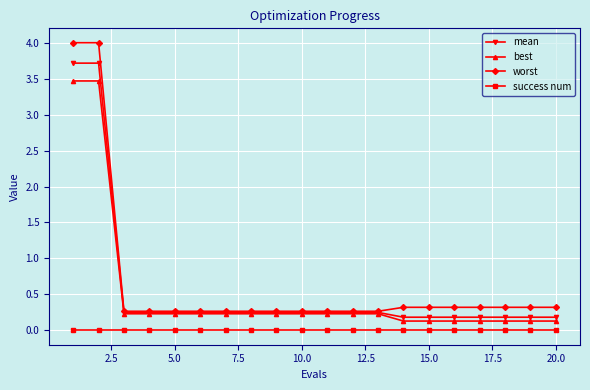

True or false: success num and worst intersect in this chart.

False